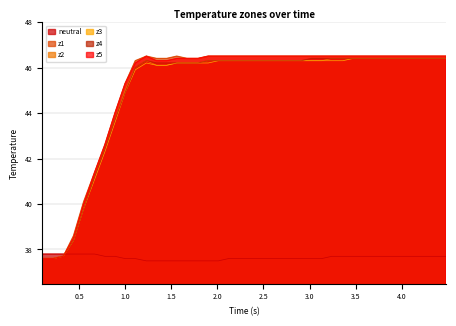

What is the highest value of the z5 series?

46.5